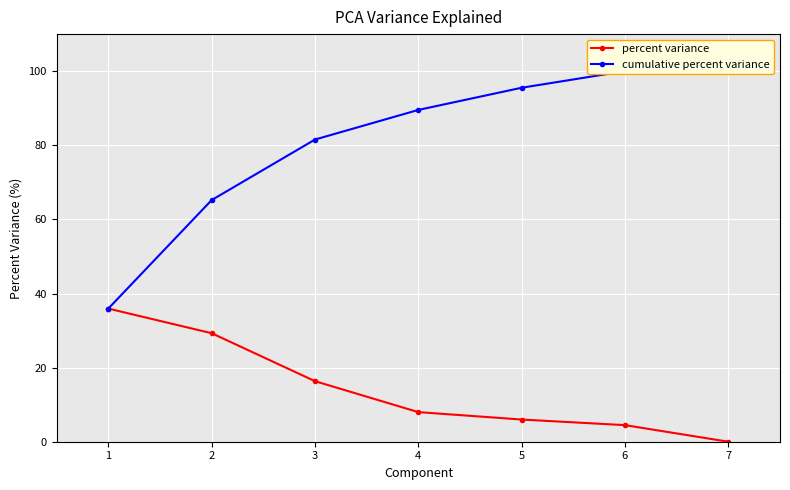

What is the value of the percent variance point at the 1st from the left?

35.9